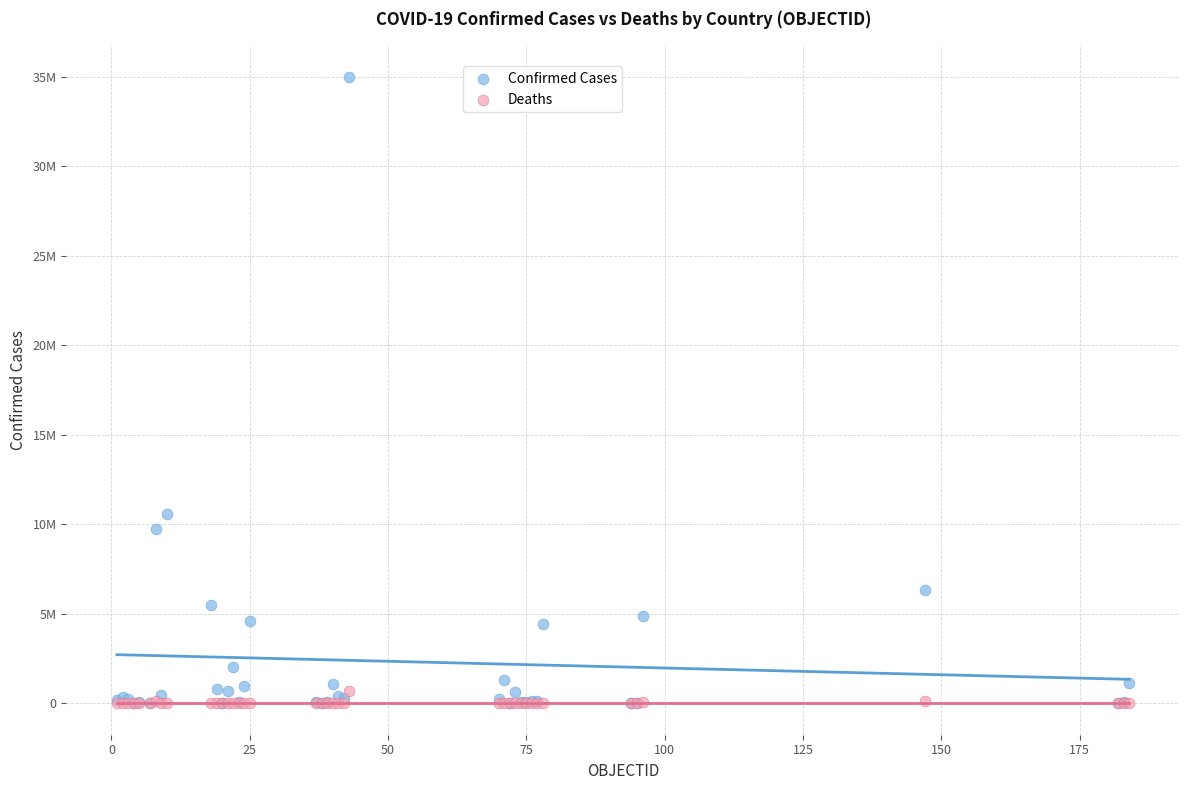

What are all the series names shown in the legend?

Confirmed Cases, Deaths